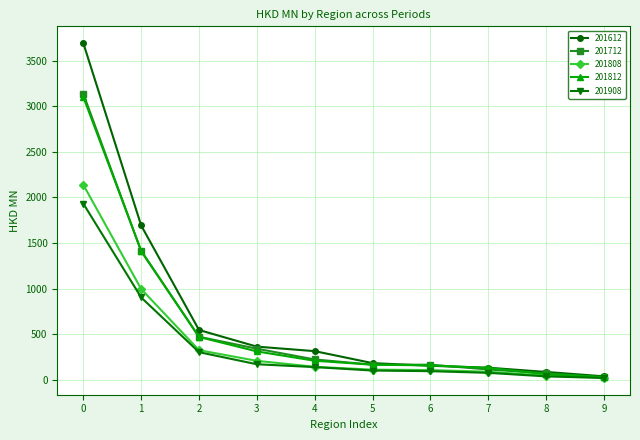

Does the chart have visible grid lines?

Yes